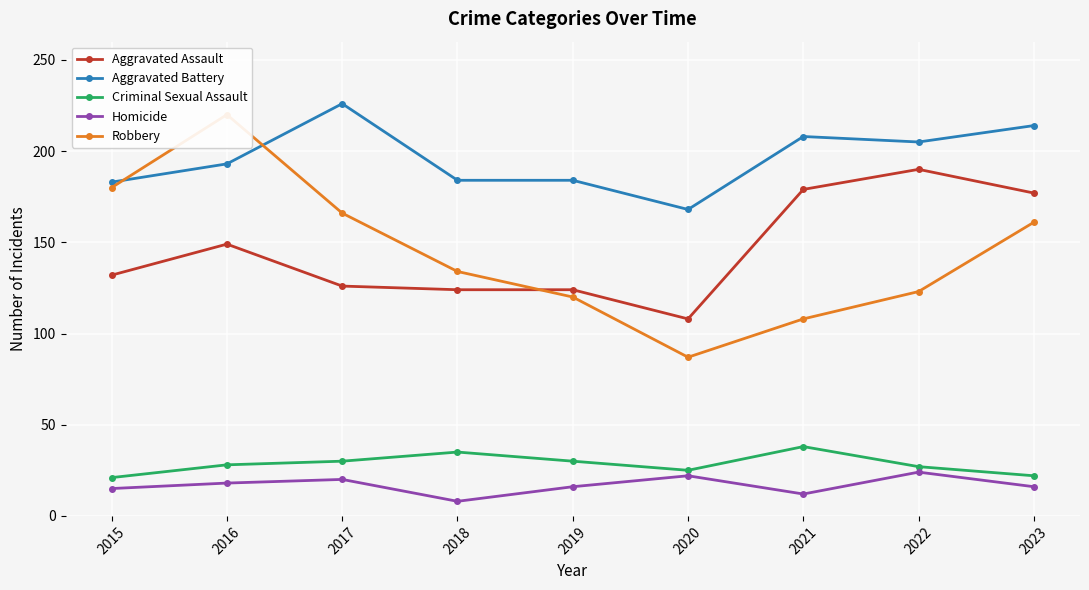

True or false: Homicide and Aggravated Assault cross at least once.

False